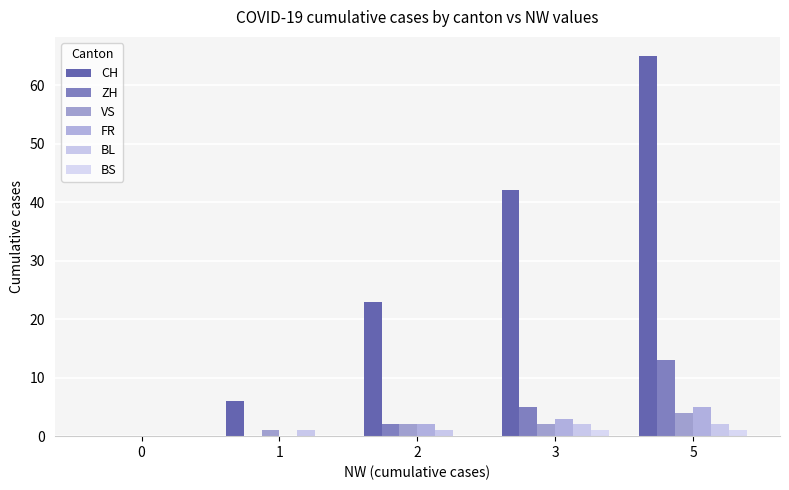

Count the number of categories in the chart.

5